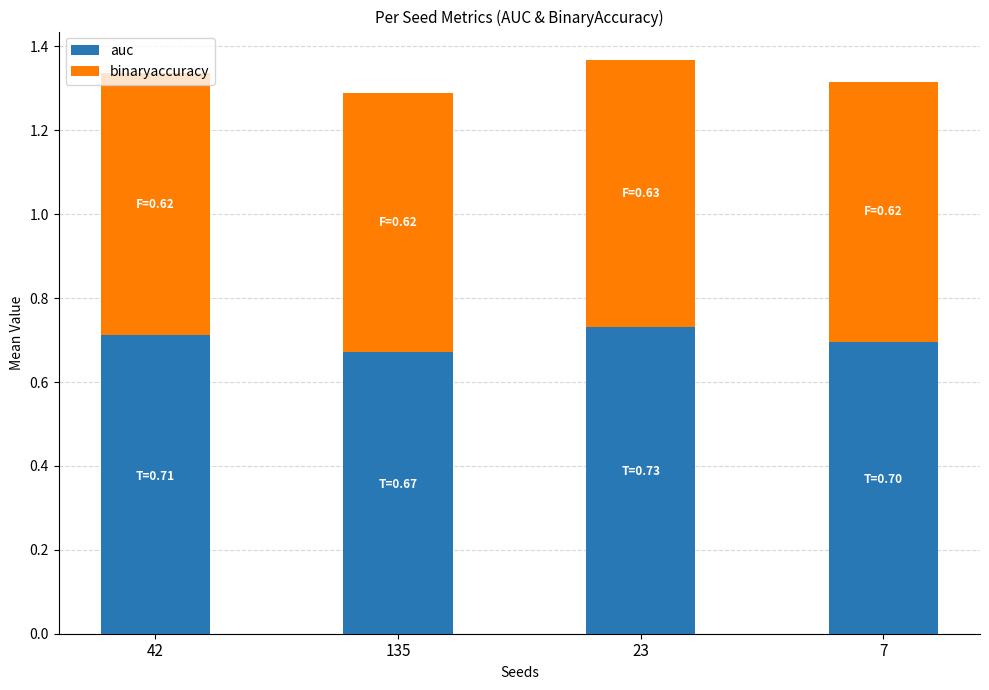

How many categories are shown in the chart?

4